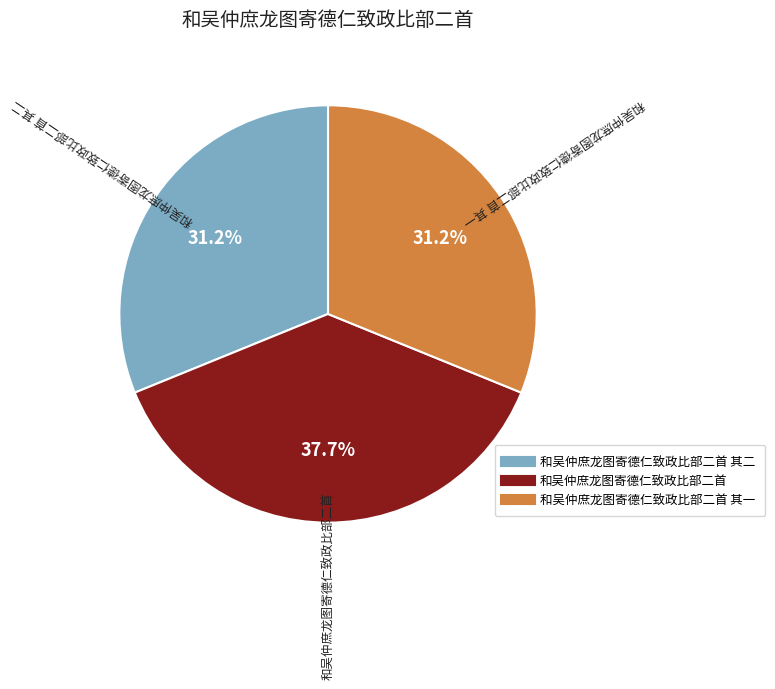

Is there any slice that represents more than half of the pie?

No